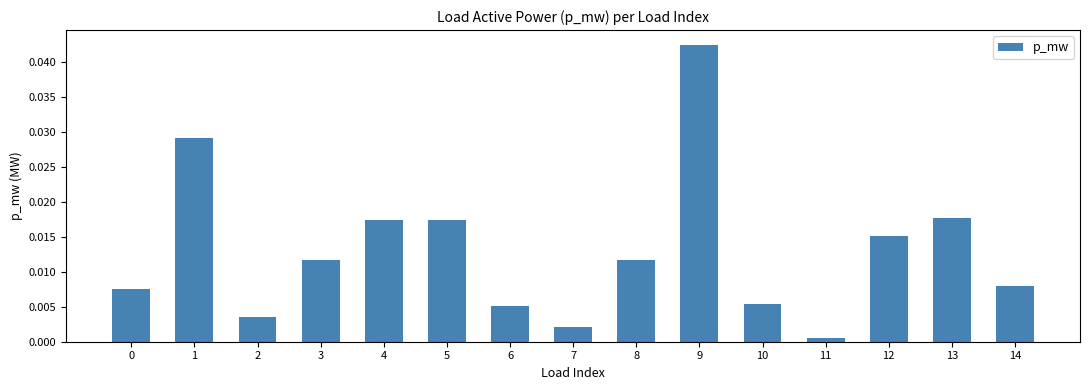

How many series are shown in this chart?

1